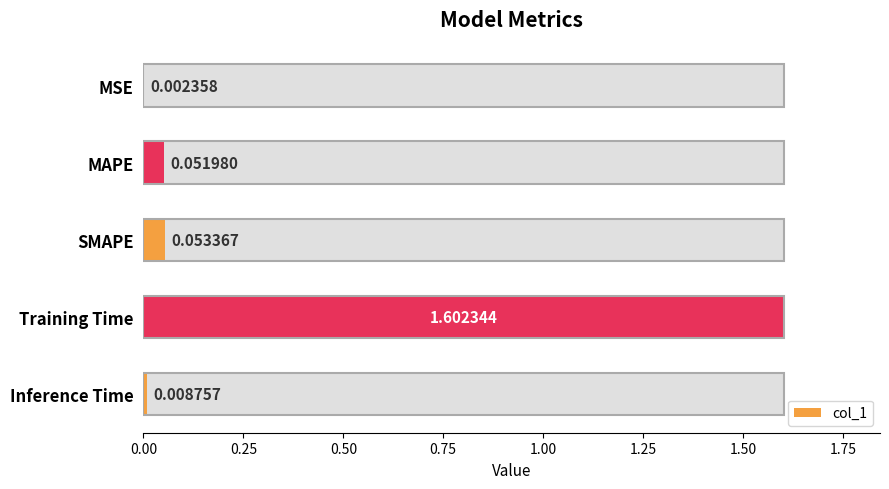

Does the chart contain stacked bars?

No